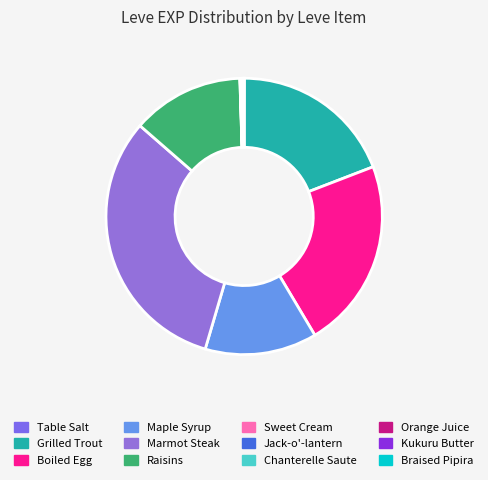

What is the change in value from Marmot Steak to Raisins?

-530